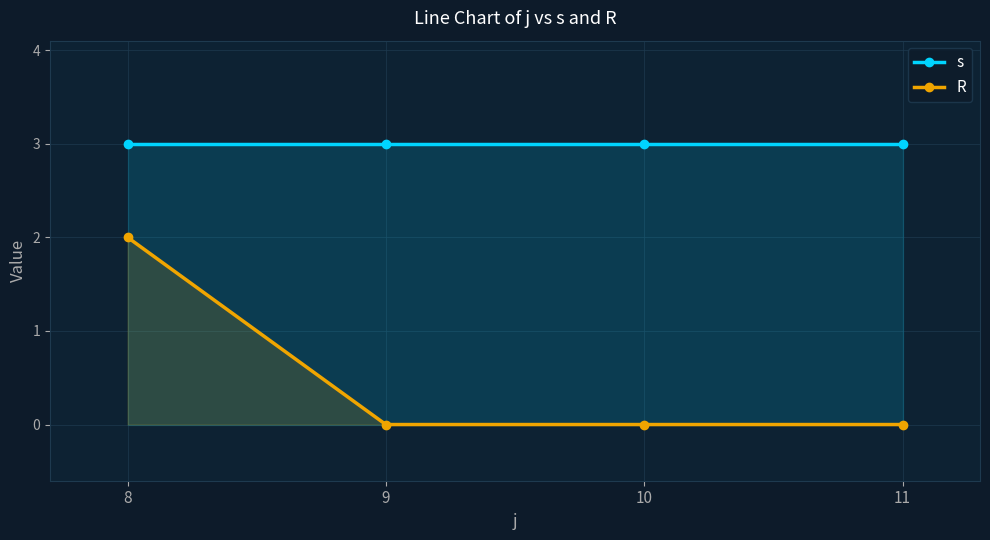

True or false: R and s intersect in this chart.

False